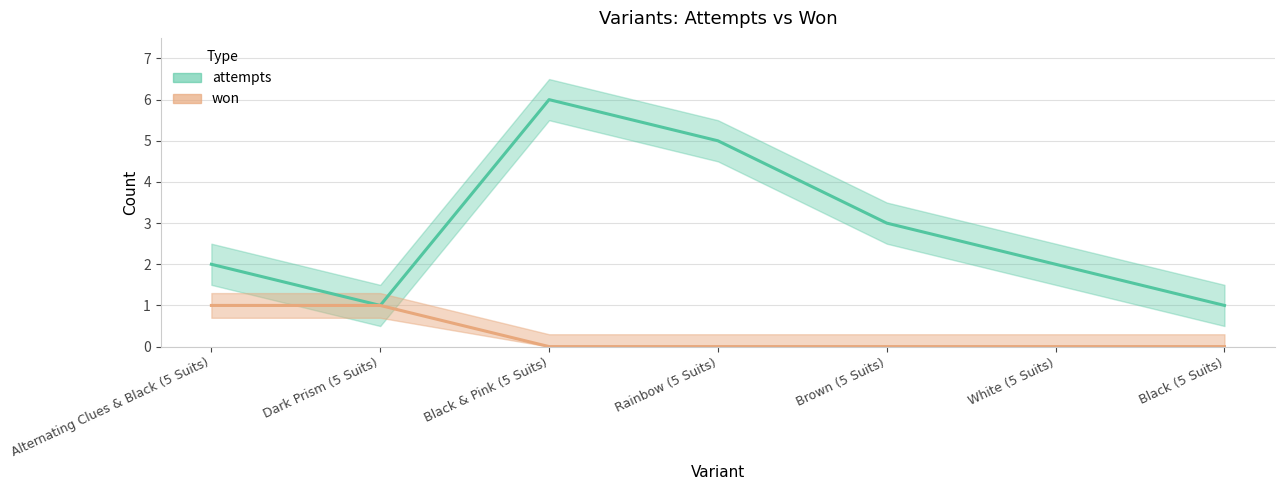

What is the greatest value displayed?

6